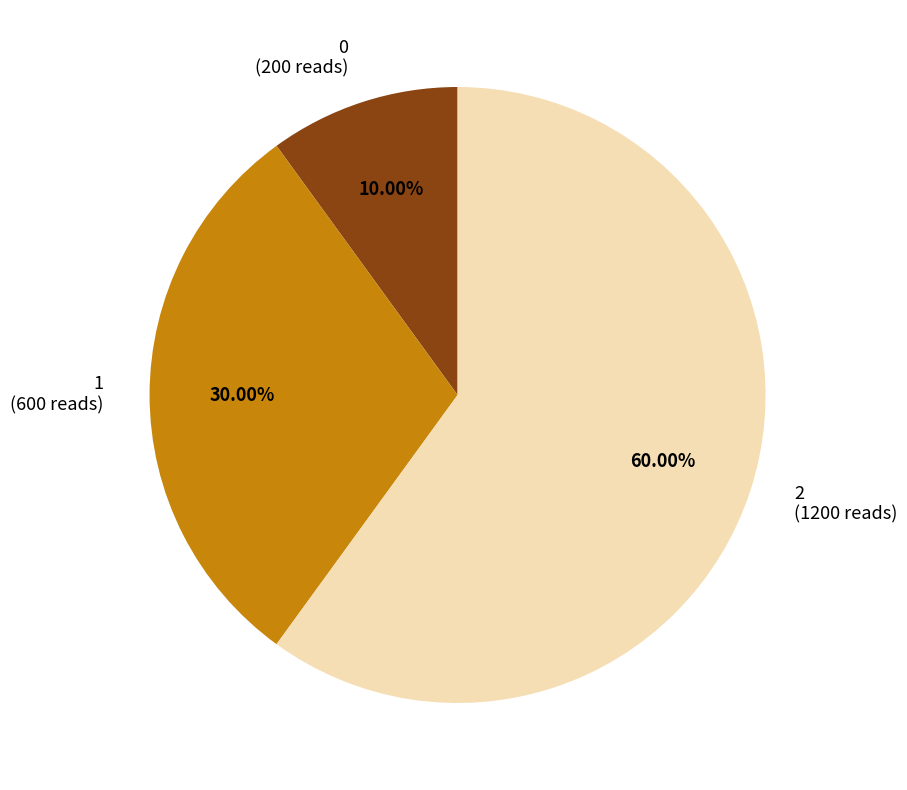

Count the number of slices in the pie.

3